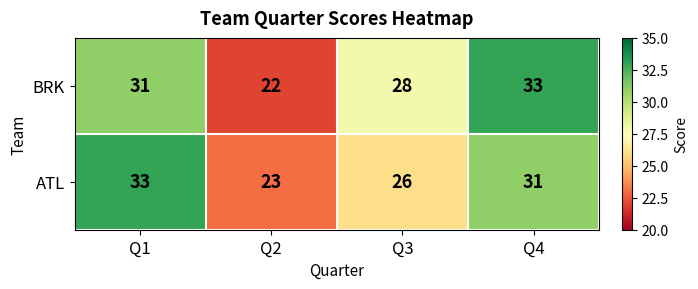

The ATL series shows 41 at Q2. True or false?

False